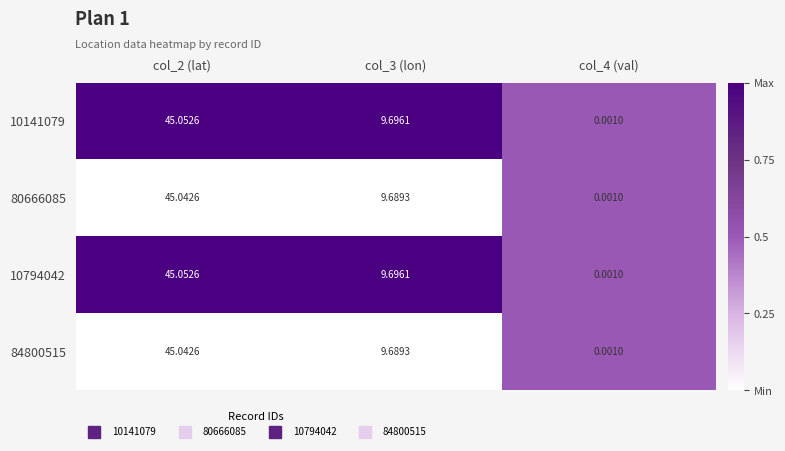

At how many categories does at least one series exceed 0?

3